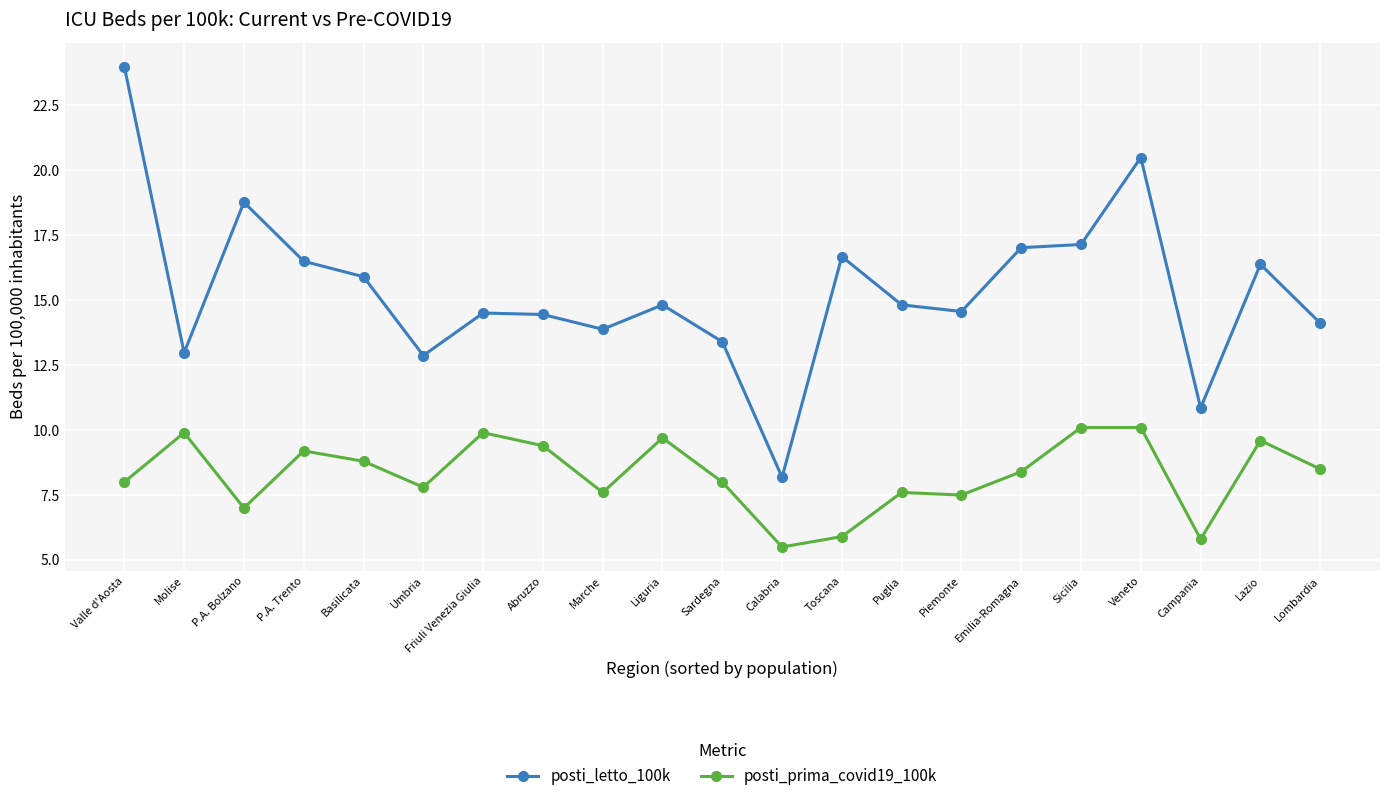

The value of posti_prima_covid19_100k at Emilia-Romagna is 3.3. True or false?

False